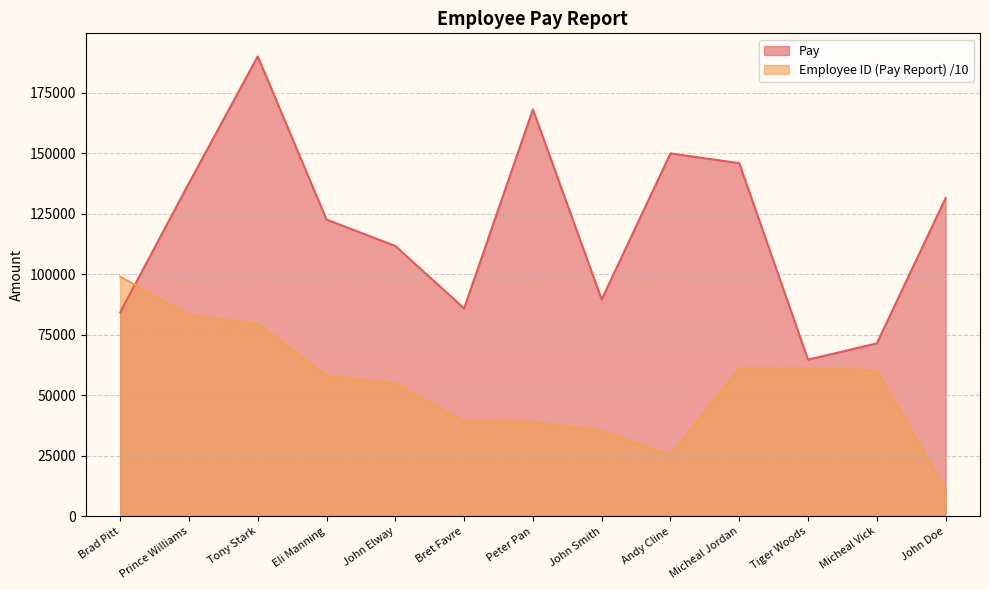

What is the value of the Employee ID (Pay Report) point at the 10th from the left?

61223.5